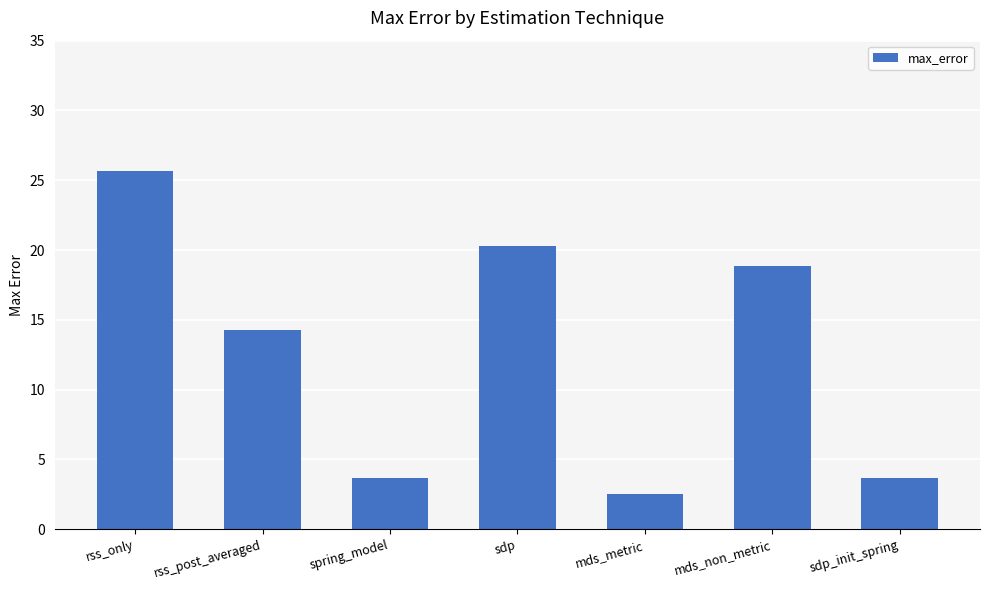

Reading right to left, extract all data points from this chart.

3.7	18.9	2.5	20.3	3.7	14.3	25.7